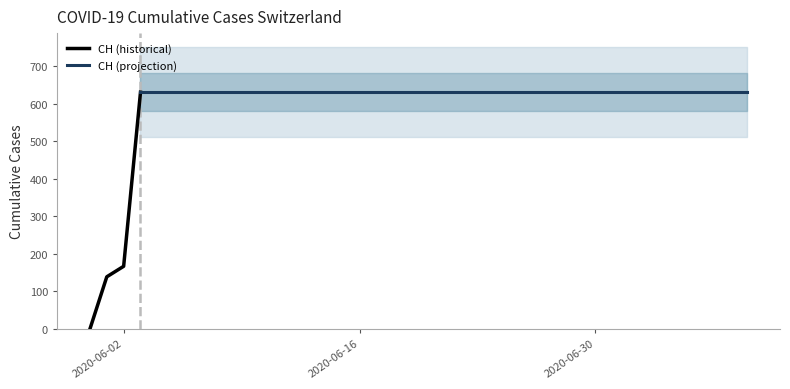

True or false: CH and GE intersect in this chart.

False